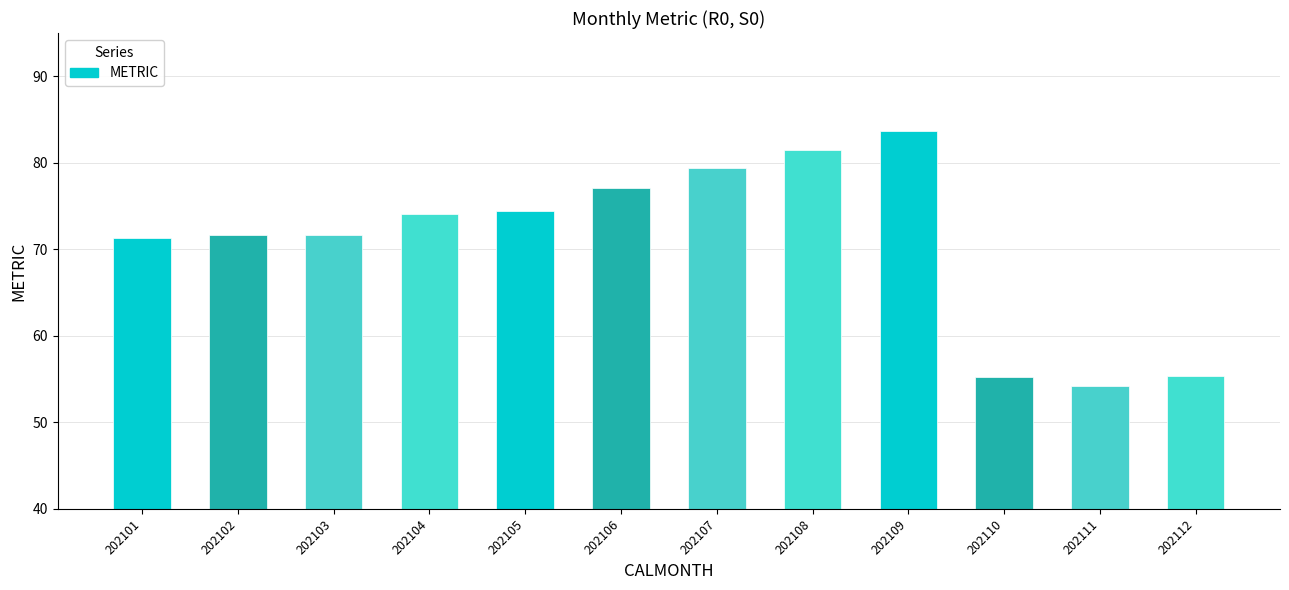

How many distinct data groups are displayed?

1